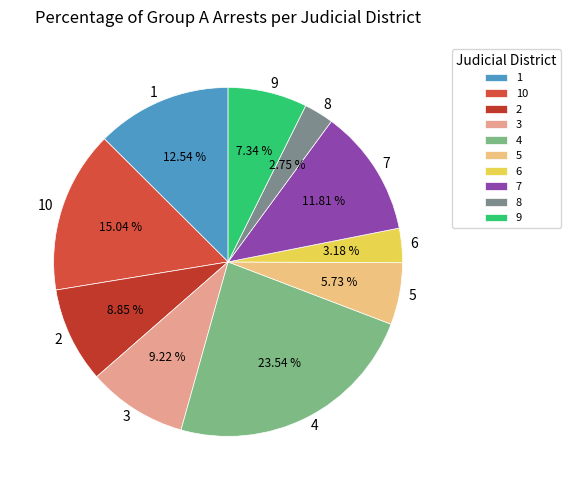

True or false: 1 accounts for 13% of the total.

True